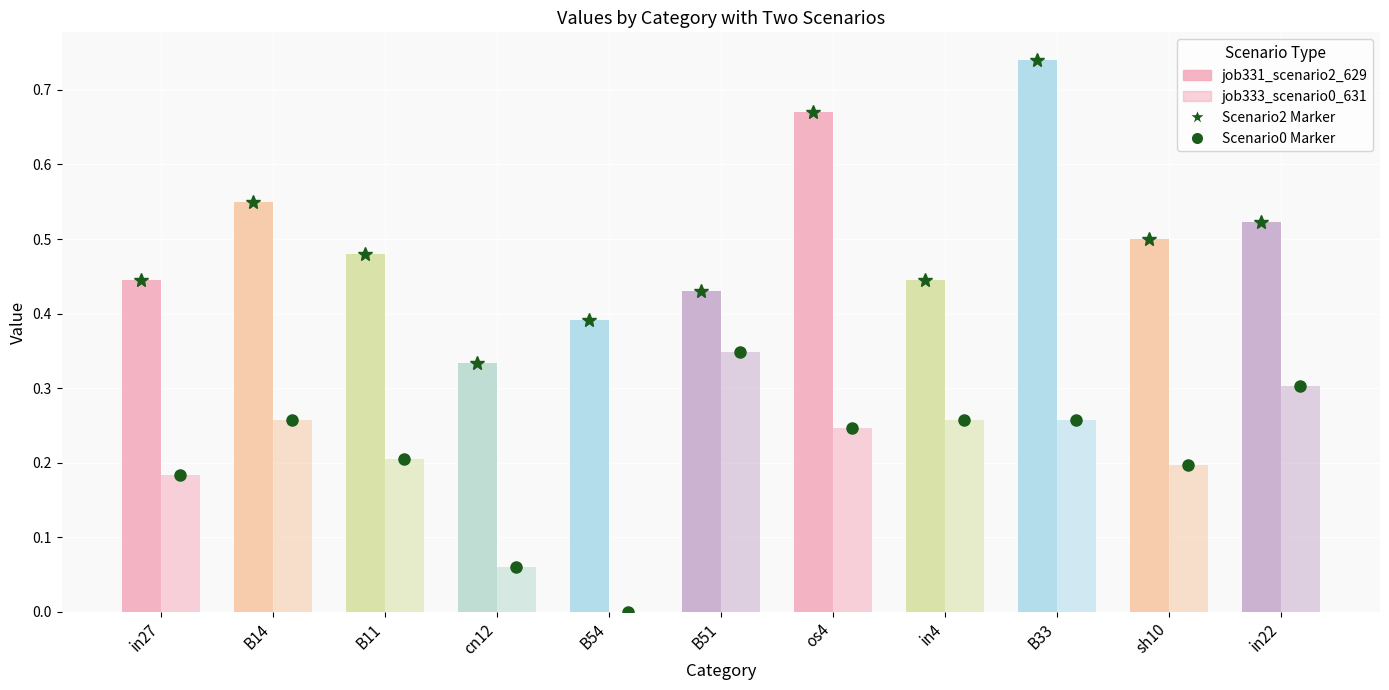

Are the bars horizontal?

No